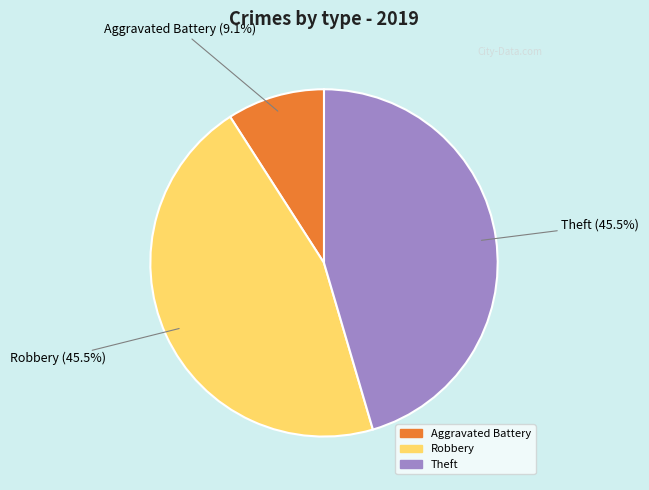

Does any single category account for the majority?

No